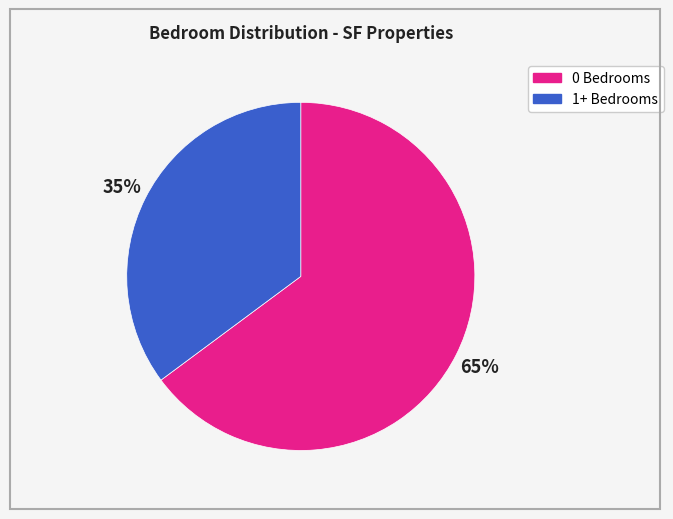

To the nearest percent, what is the difference between the largest and smallest slice percentages?

30%